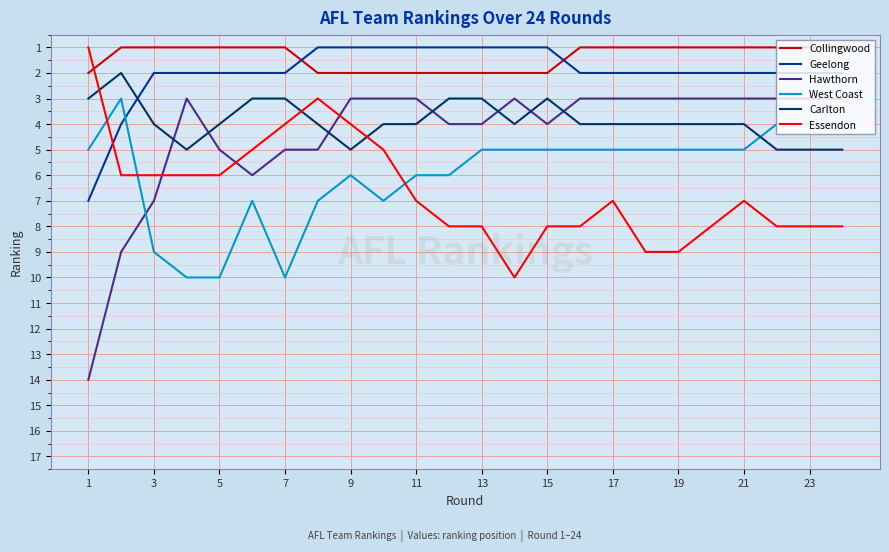

Reading right to left, list all the values displayed in this chart.

Collingwood: 1	1	1	1	1	1	1	1	1	2	2	2	2	2	2	2	2	1	1	1	1	1	1	2
Geelong: 2	2	2	2	2	2	2	2	2	1	1	1	1	1	1	1	1	2	2	2	2	2	4	7
Hawthorn: 3	3	3	3	3	3	3	3	3	4	3	4	4	3	3	3	5	5	6	5	3	7	9	14
West Coast: 4	4	4	5	5	5	5	5	5	5	5	5	6	6	7	6	7	10	7	10	10	9	3	5
Carlton: 5	5	5	4	4	4	4	4	4	3	4	3	3	4	4	5	4	3	3	4	5	4	2	3
Essendon: 8	8	8	7	8	9	9	7	8	8	10	8	8	7	5	4	3	4	5	6	6	6	6	1